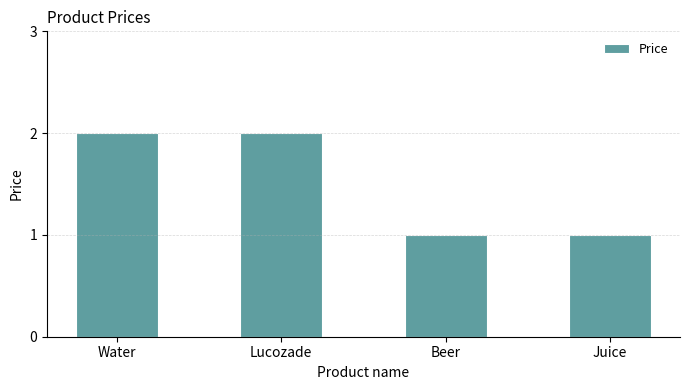

How many values are between 1 and 2?

4